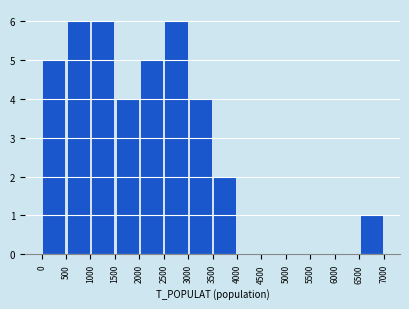

Reading left to right, transcribe this chart: for each bar, give the range it covers on the x-axis and its height. The values are not printed on the chart, so give them approximately, as read against the axis.

0 to 500: 5
500 to 1000: 6
1000 to 1500: 6
1500 to 2000: 4
2000 to 2500: 5
2500 to 3000: 6
3000 to 3500: 4
3500 to 4000: 2
4000 to 4500: 0
4500 to 5000: 0
5000 to 5500: 0
5500 to 6000: 0
6000 to 6500: 0
6500 to 7000: 1